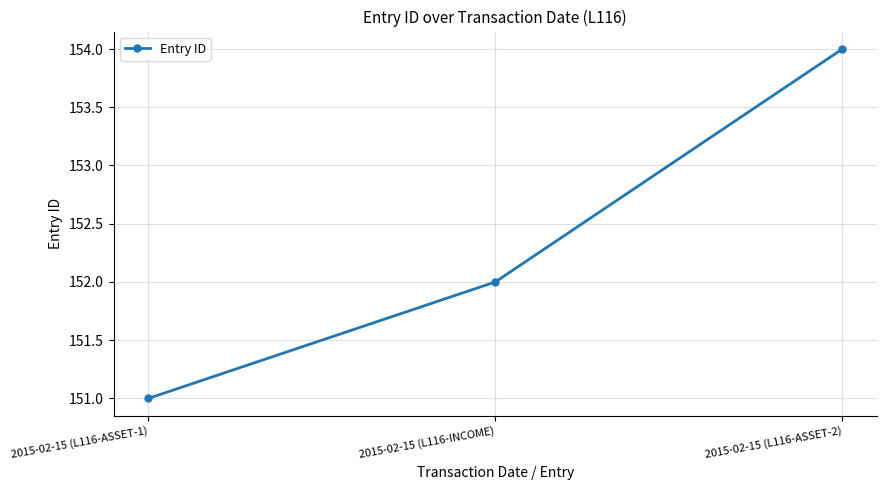

What position from the right is 2015-02-15 (L116-ASSET-2)?

1